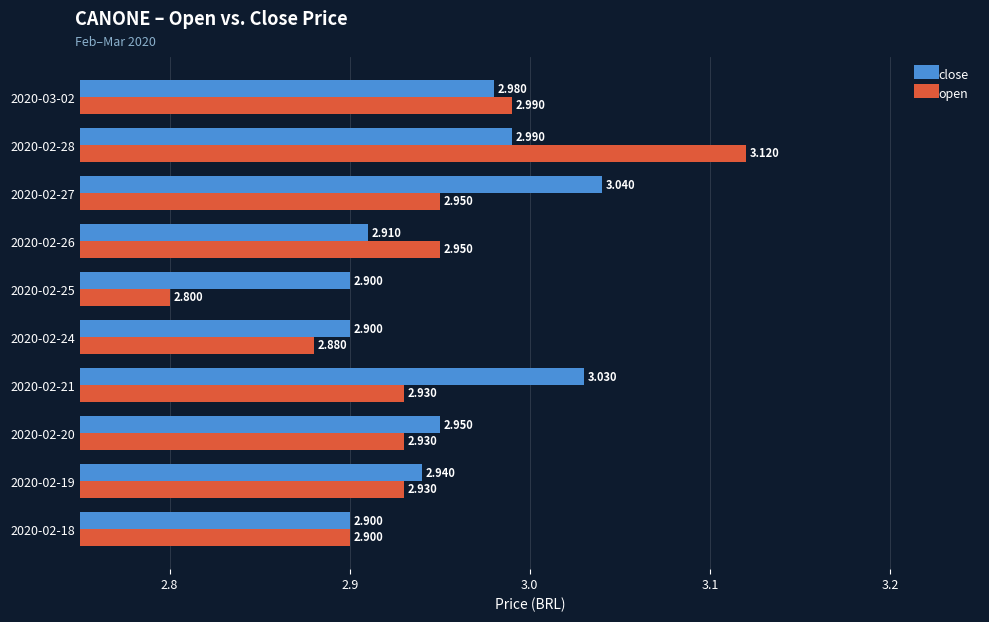

Rank the series by their maximum value, from lowest to highest.

close, open